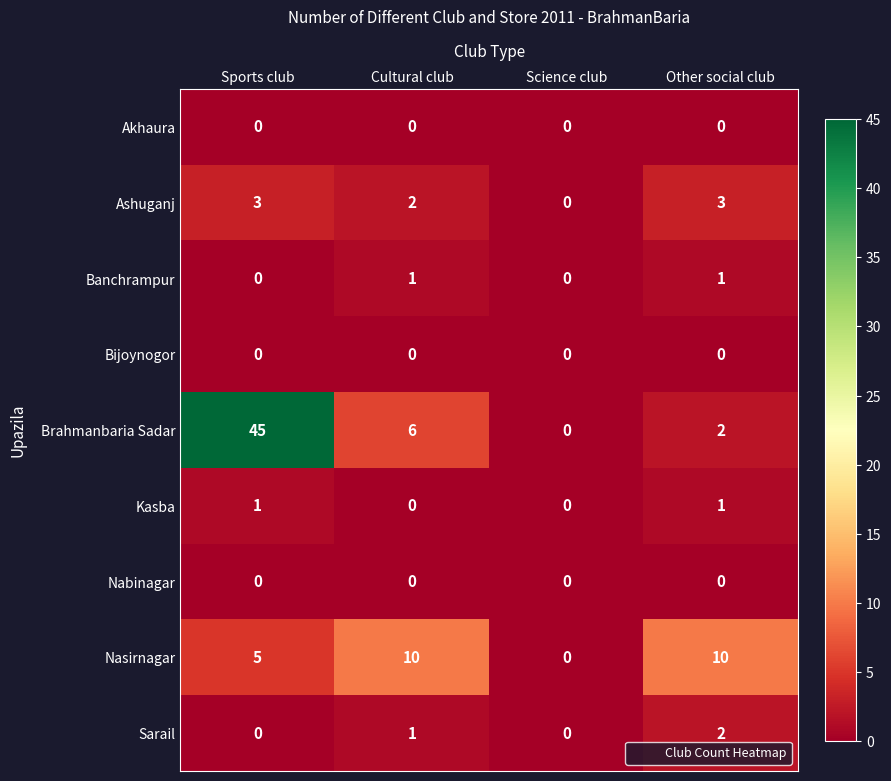

What is the total value across all series at Cultural club?

20